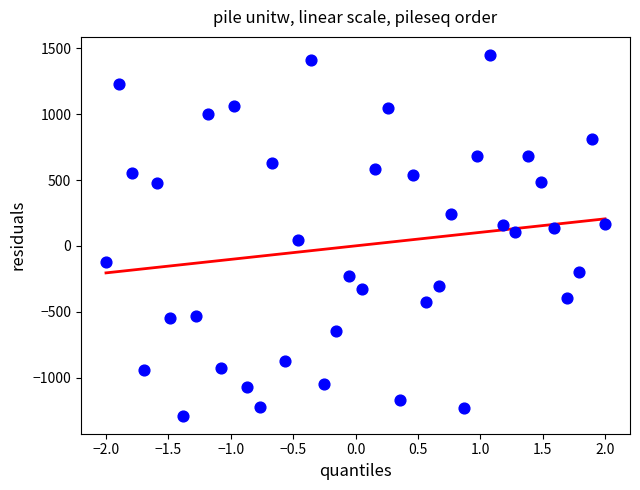

What is the range of X values (max minus min)?

4.0